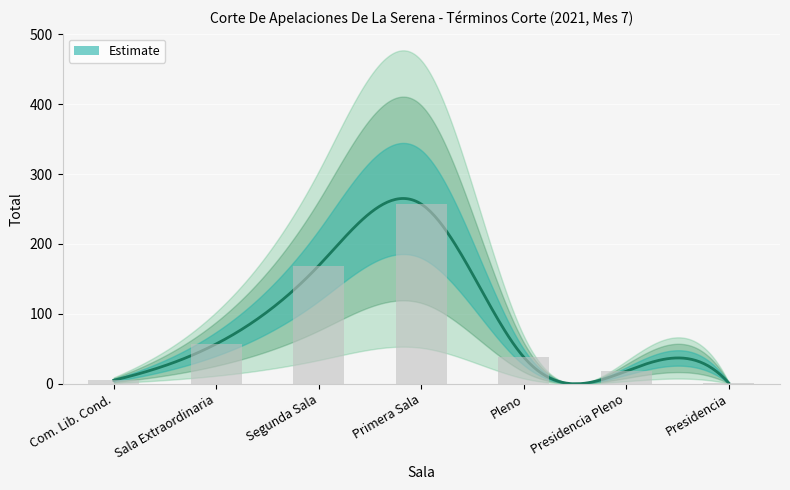

What is the greatest value displayed?

257